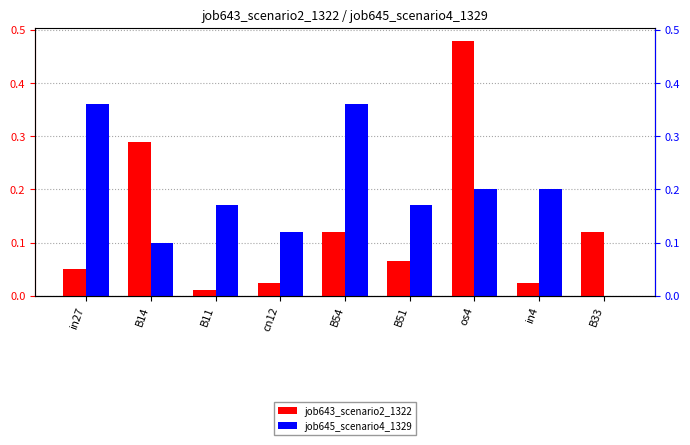

List the labels in order of job643_scenario2_1322 value, largest first.

os4, B14, B54, B33, B51, in27, cn12, in4, B11